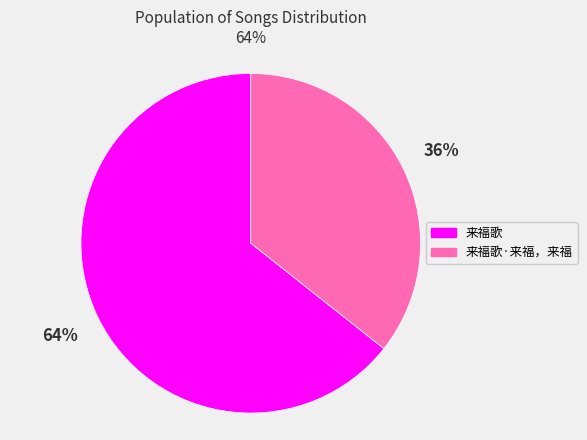

Is there any slice that represents more than half of the pie?

Yes